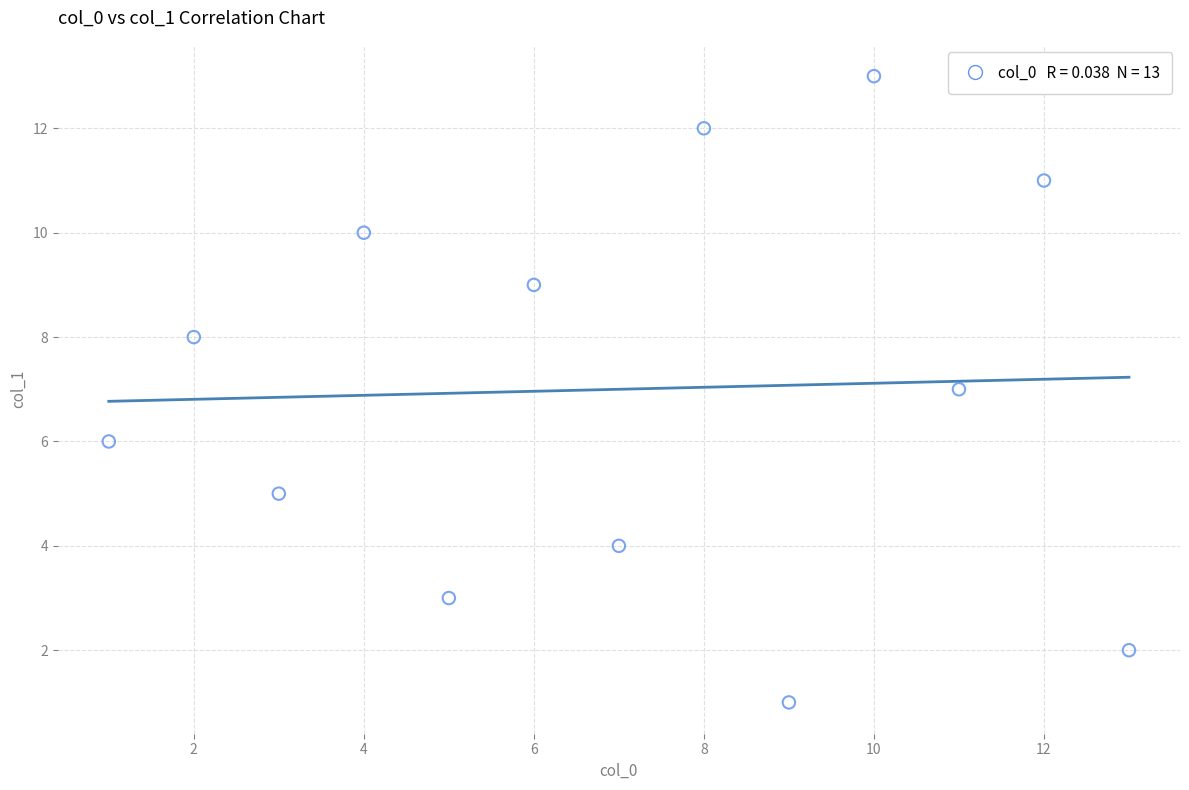

What is the range of X values (max minus min)?

12